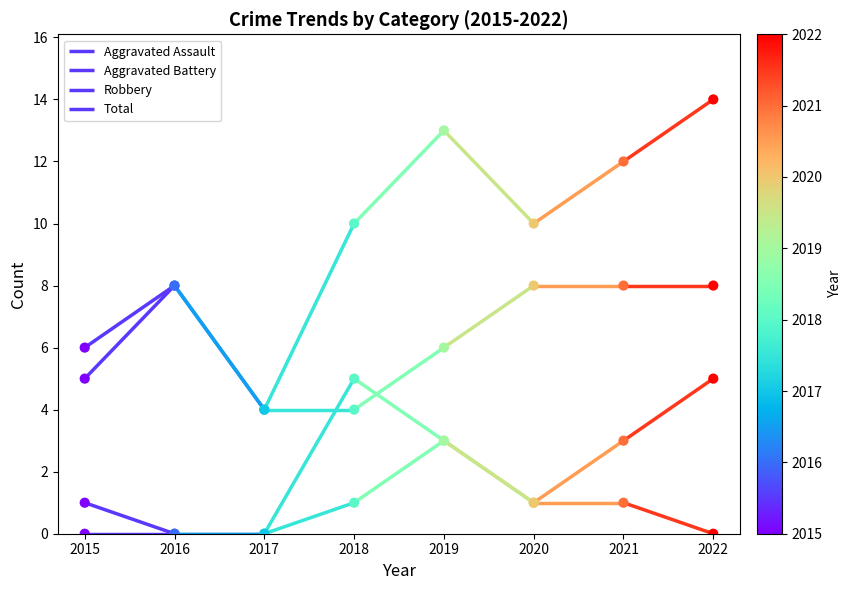

Which series reaches the maximum Y coordinate?

Total